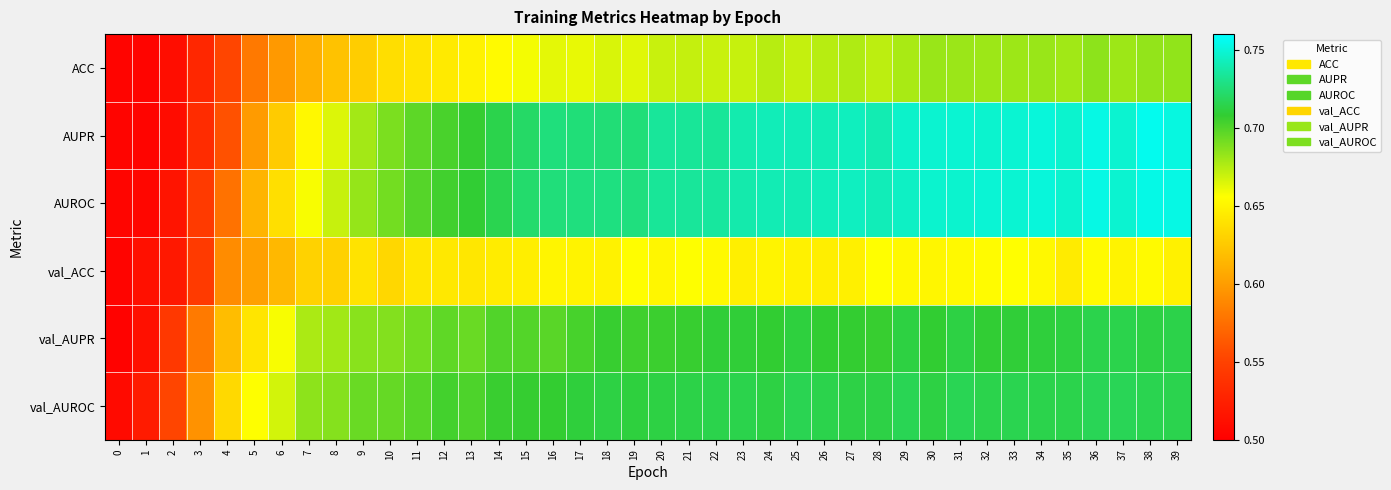

What is the total value across all series at 0?

3.0